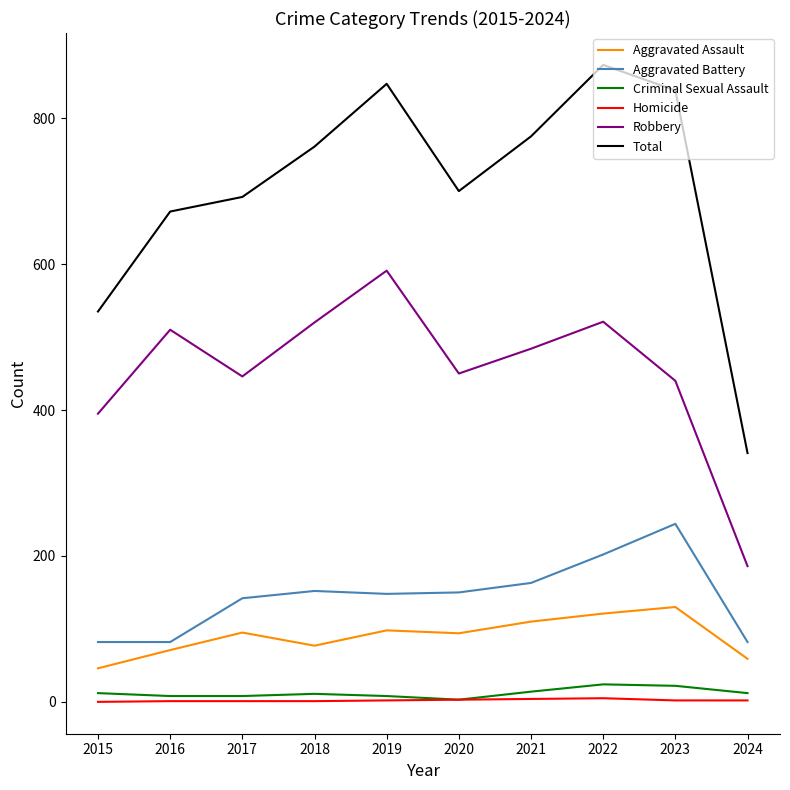

Which series has the largest range (max minus min)?

Total